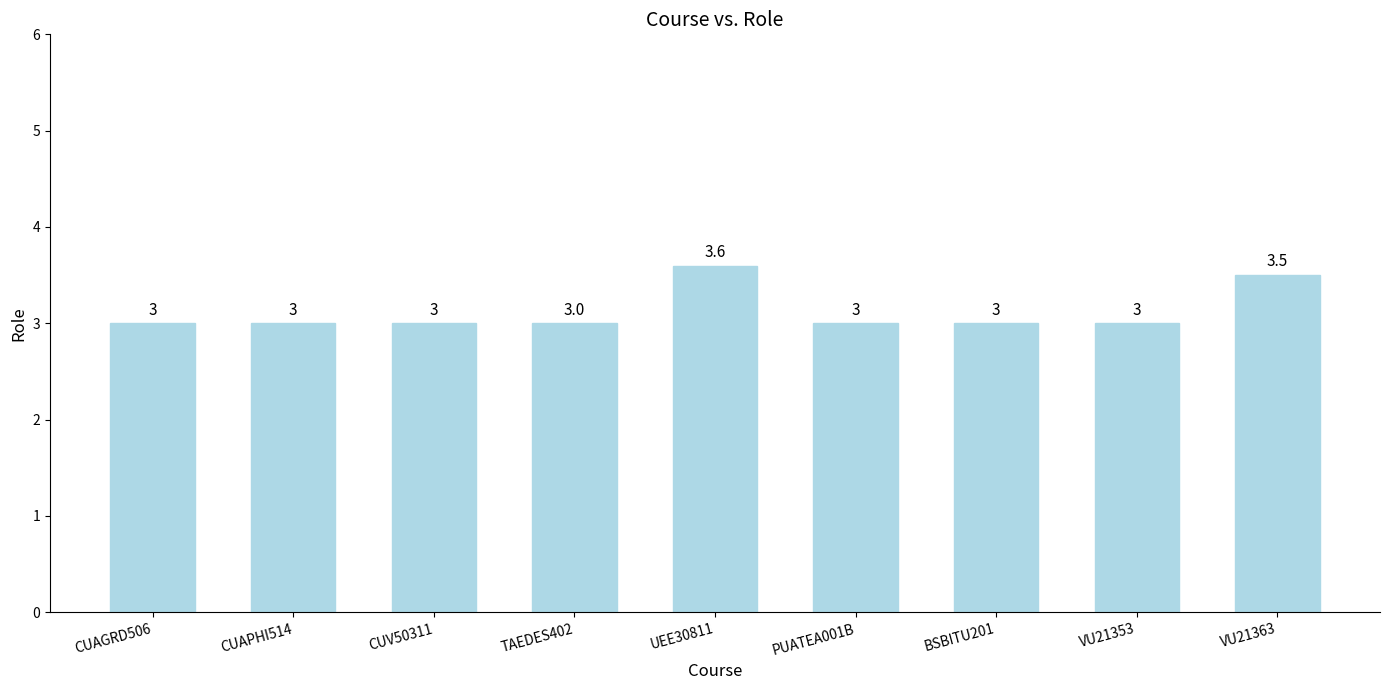

The value at VU21363 is 3.5. True or false?

True